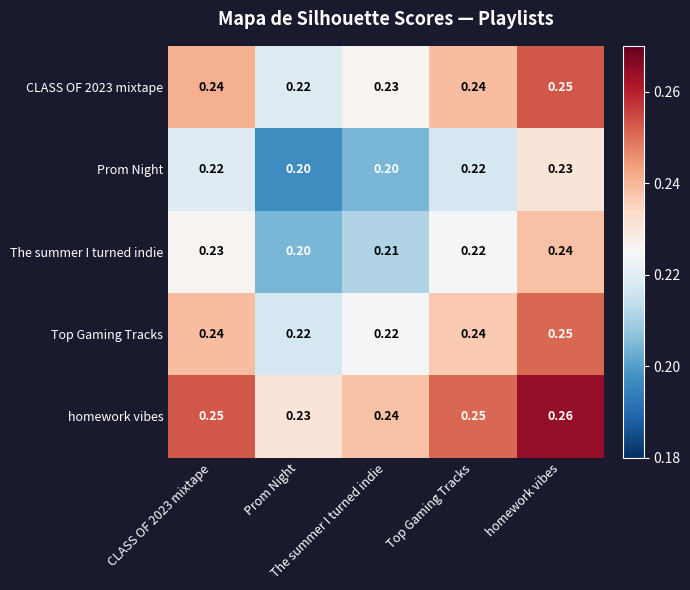

Count the number of data series in this chart.

5